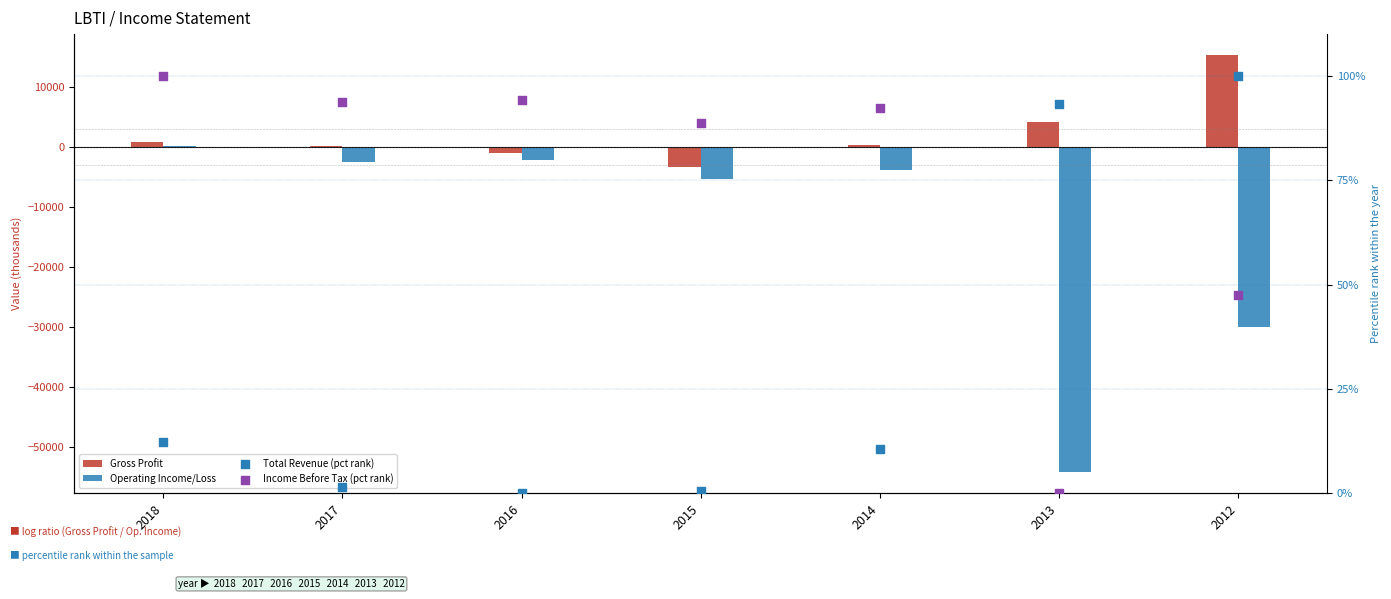

Which series contains the highest Y value?

Gross Profit